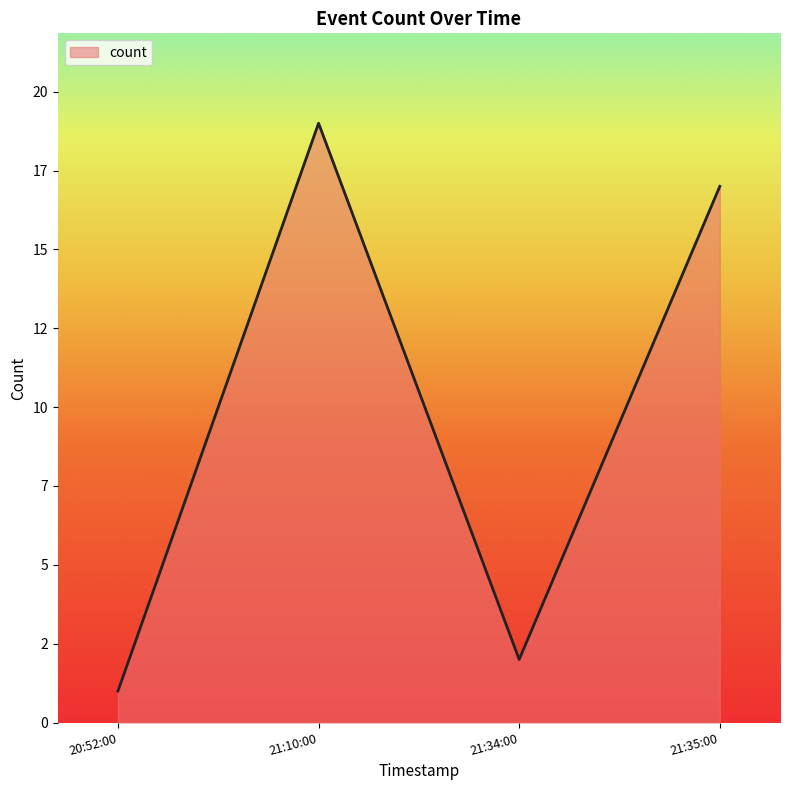

Reading left to right, list all the values displayed in this chart.

1	19	2	17